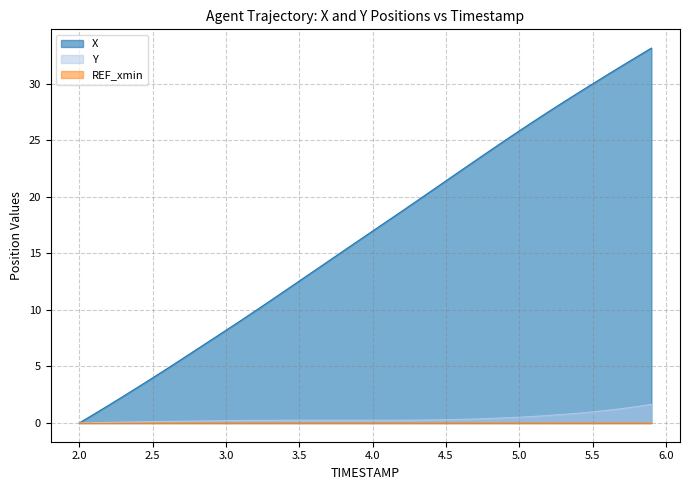

At which label is Y closest to 0?

2.0